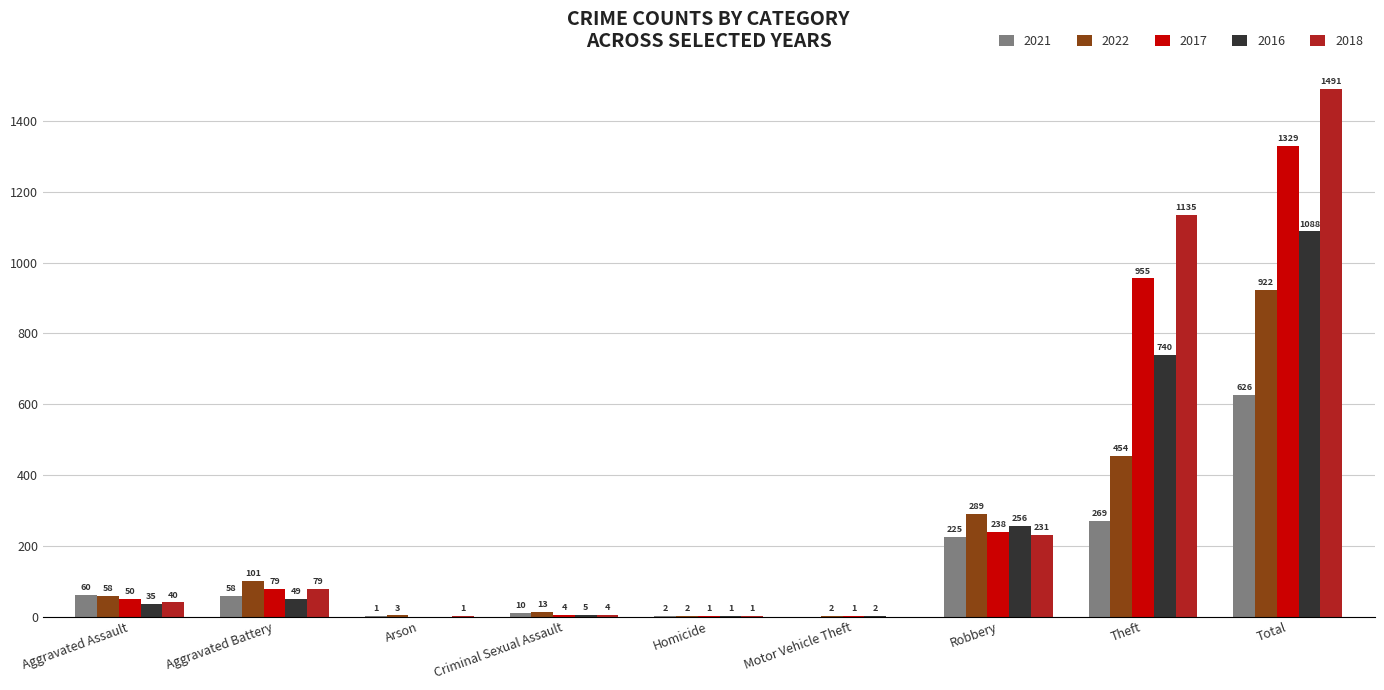

What is the total value across all series at Criminal Sexual Assault?

36